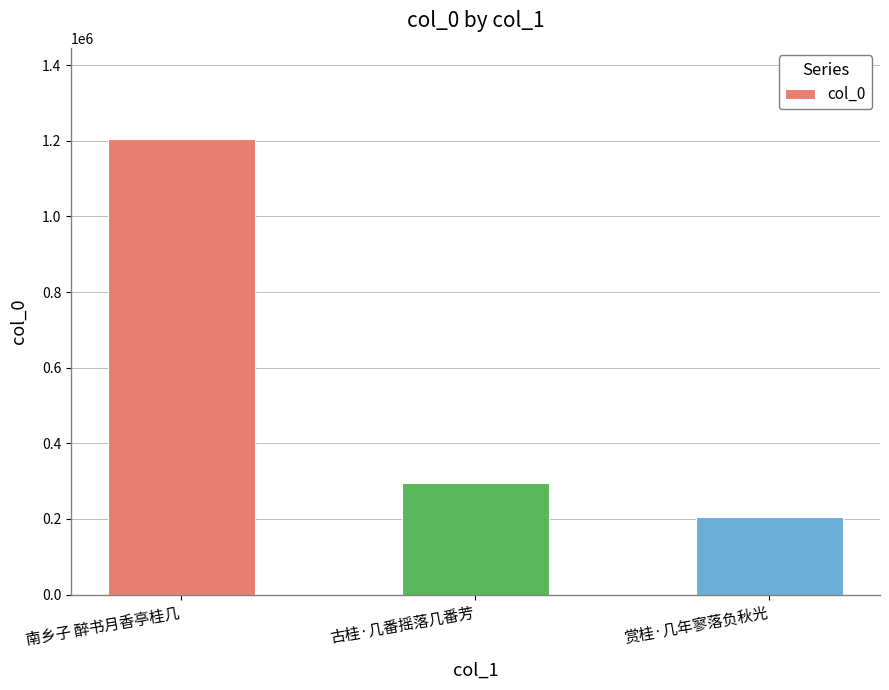

What position from the right is 赏桂·几年寥落负秋光?

1